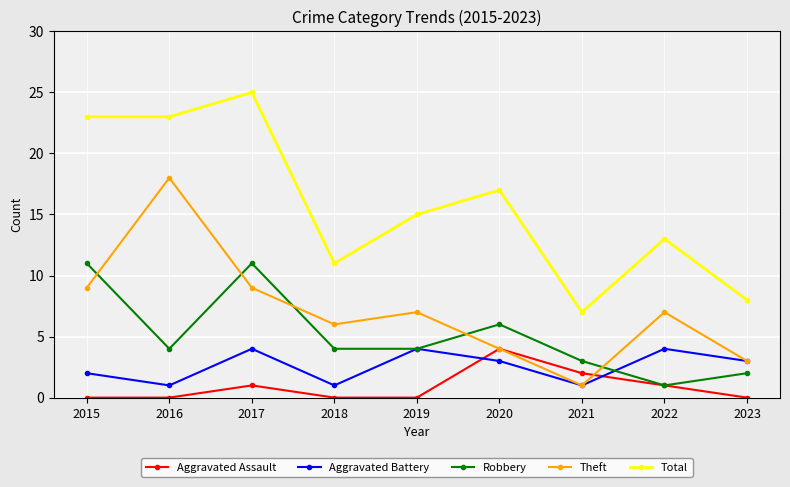

Read the Robbery value at 2020, to the nearest 10.

10